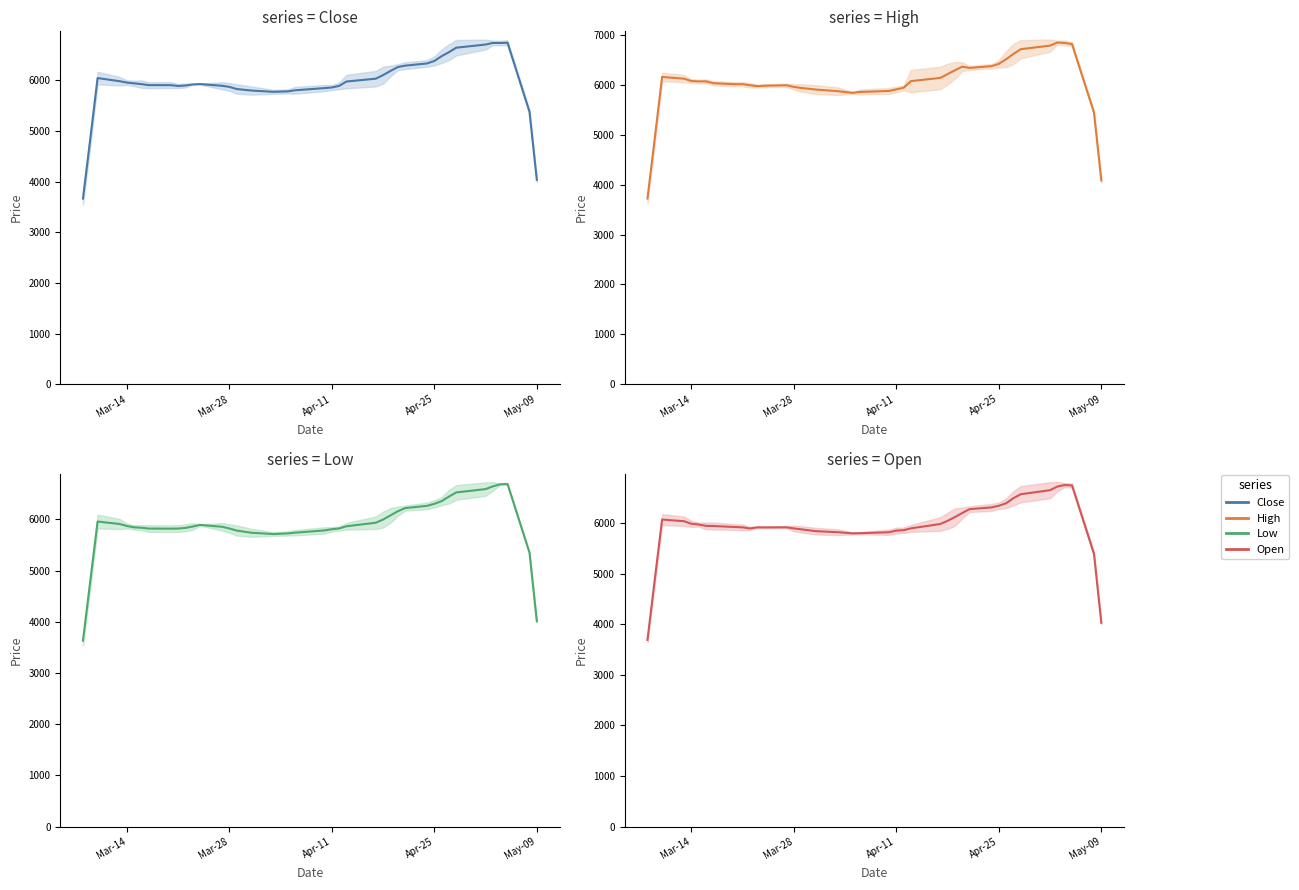

Reading right to left, what are all the values shown in this chart?

Close: 4037.2	5382.3	6745.3	6740.6	6741.8	6709.6	6647.6	6559.3	6480.0	6384.8	6336.0	6292.4	6263.8	6187.3	6106.1	6035.1	5979.1	5893.2	5861.3	5849.3	5806.1	5784.5	5775.6	5800.6	5830.9	5873.0	5895.1	5928.4	5921.9	5900.6	5891.1	5907.0	5907.8	5927.4	5942.1	5957.9	5985.6	6047.3	4844.5	3665.3
High: 4086.6	5448.1	6821.7	6844.1	6853.2	6790.9	6719.8	6624.6	6518.6	6424.8	6379.5	6343.2	6370.1	6295.5	6219.5	6142.8	6079.6	5946.0	5913.2	5881.8	5860.7	5843.4	5877.0	5909.4	5941.7	5962.9	5995.9	5986.7	5977.7	5996.4	6017.4	6016.9	6036.9	6073.8	6072.8	6080.5	6127.3	6163.0	4934.5	3722.6
Low: 4009.7	5348.2	6688.7	6683.3	6643.0	6589.2	6524.4	6442.9	6354.5	6301.7	6262.2	6218.0	6155.7	6075.2	5994.7	5932.8	5863.7	5821.6	5805.7	5782.6	5738.6	5724.4	5712.0	5737.1	5780.0	5820.8	5854.1	5890.1	5858.6	5831.9	5818.9	5817.1	5818.5	5834.9	5842.8	5869.0	5908.2	5956.2	4793.6	3630.8
Open: 4031.4	5392.4	6744.8	6752.4	6723.5	6650.9	6571.0	6493.7	6392.6	6343.0	6310.6	6275.6	6199.6	6118.8	6045.1	5982.3	5896.6	5860.3	5852.3	5819.5	5800.8	5797.5	5820.1	5840.8	5877.6	5895.2	5917.6	5915.2	5916.3	5894.7	5915.7	5922.5	5942.6	5945.7	5972.0	5986.4	6037.4	6070.7	4885.6	3691.6